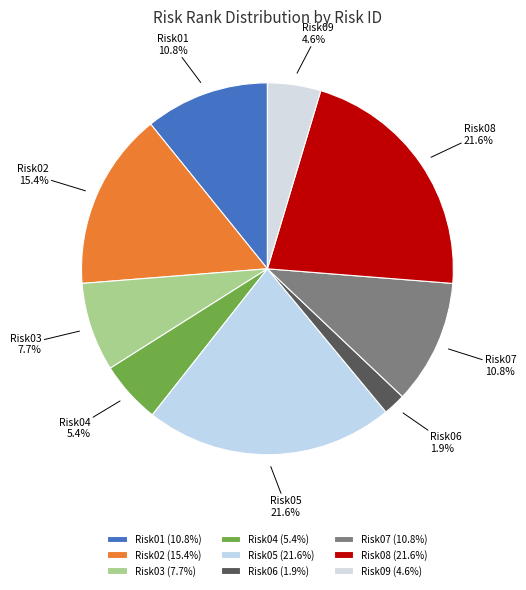

To the nearest percent, what portion does Risk09 represent?

5%